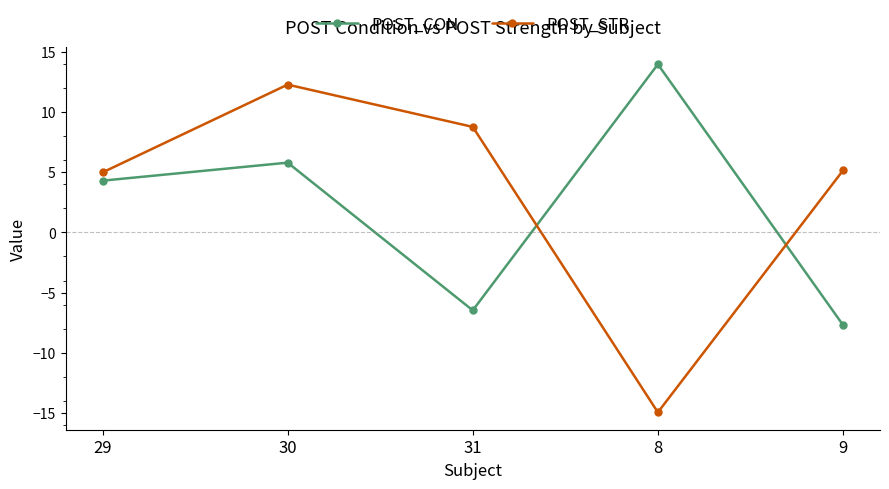

Rank the series by their maximum value, from lowest to highest.

POST_STR, POST_CON